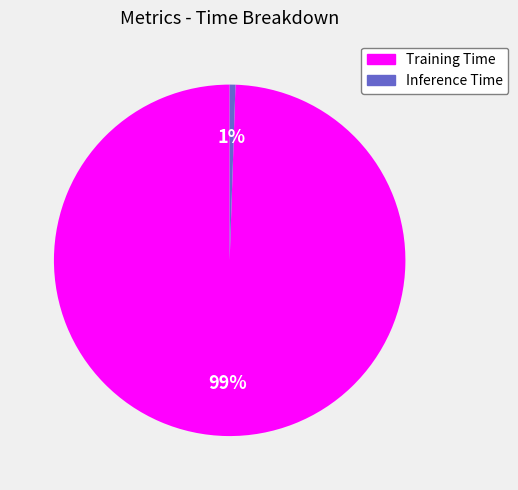

Does Training Time represent more than half of the total?

Yes